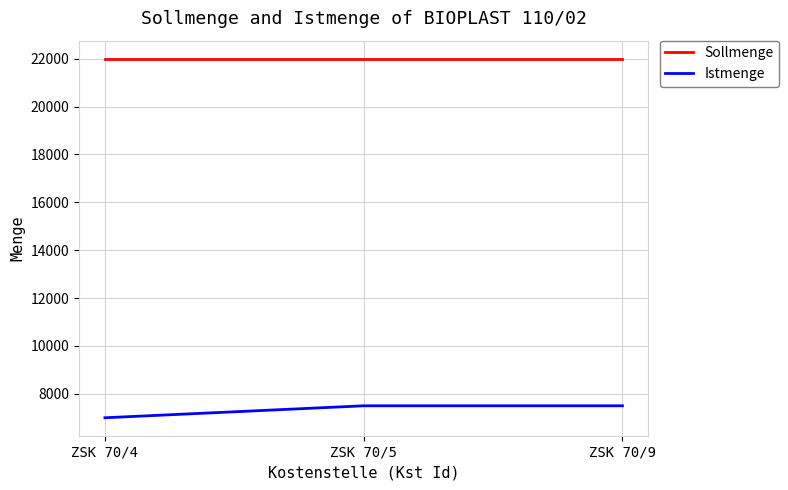

What is the spread (max minus min) of values at ZSK 70/5?

14500